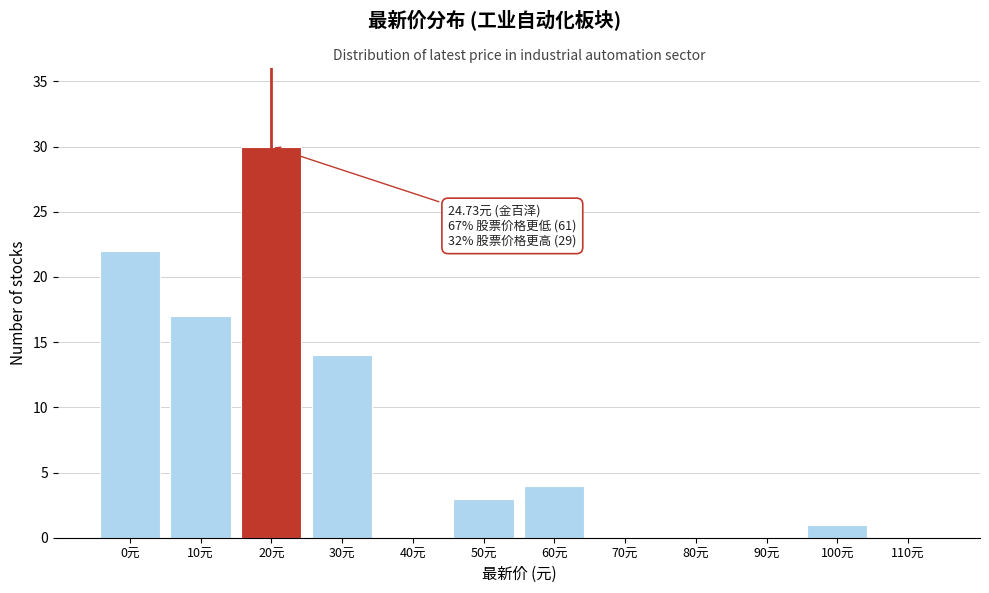

Reading left to right, transcribe all the data shown in this chart.

0元=22	10元=17	20元=30	30元=14	40元=0	50元=3	60元=4	70元=0	80元=0	90元=0	100元=1	110元=0